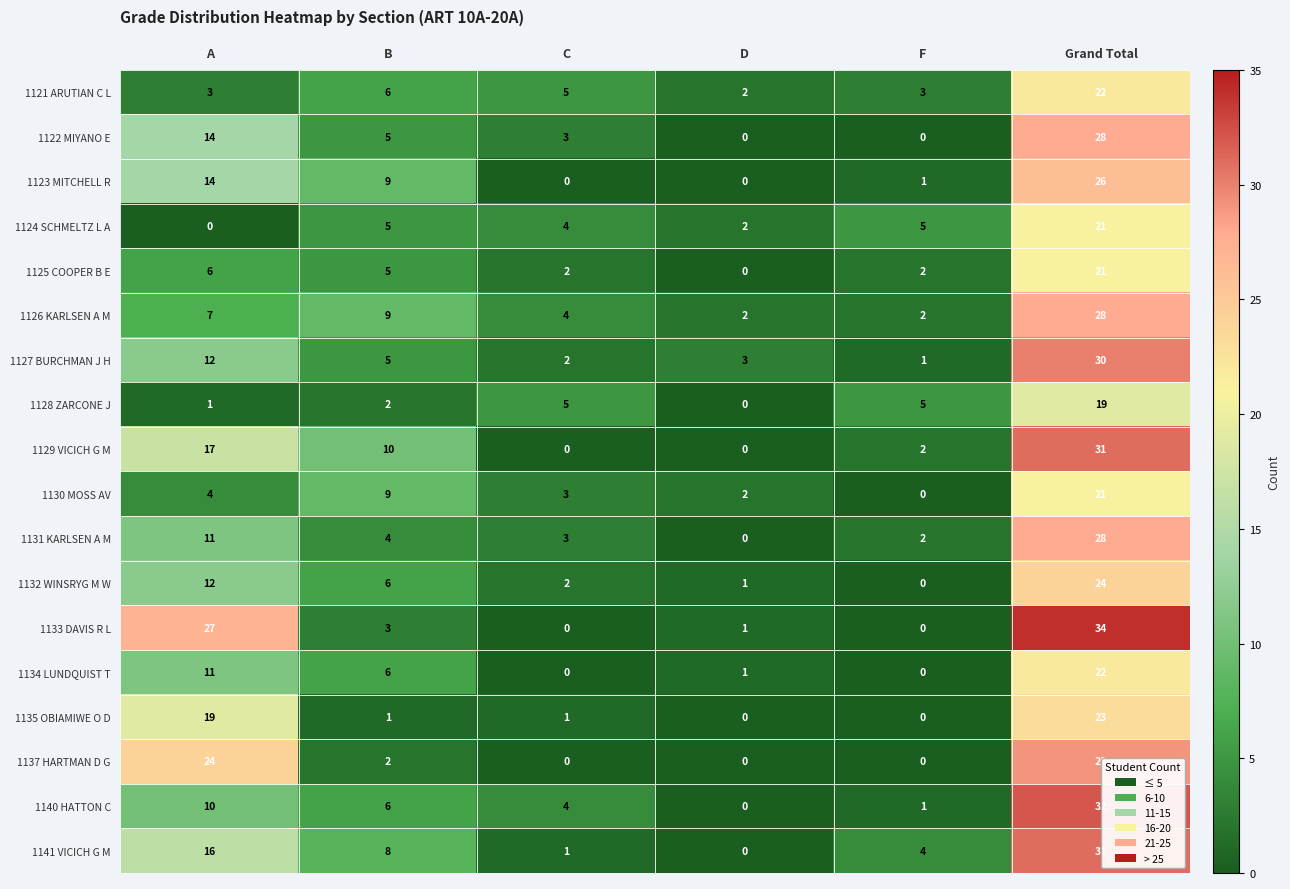

Is the value of 1134 LUNDQUIST T at B greater than the value of 1122 MIYANO E at B?

Yes